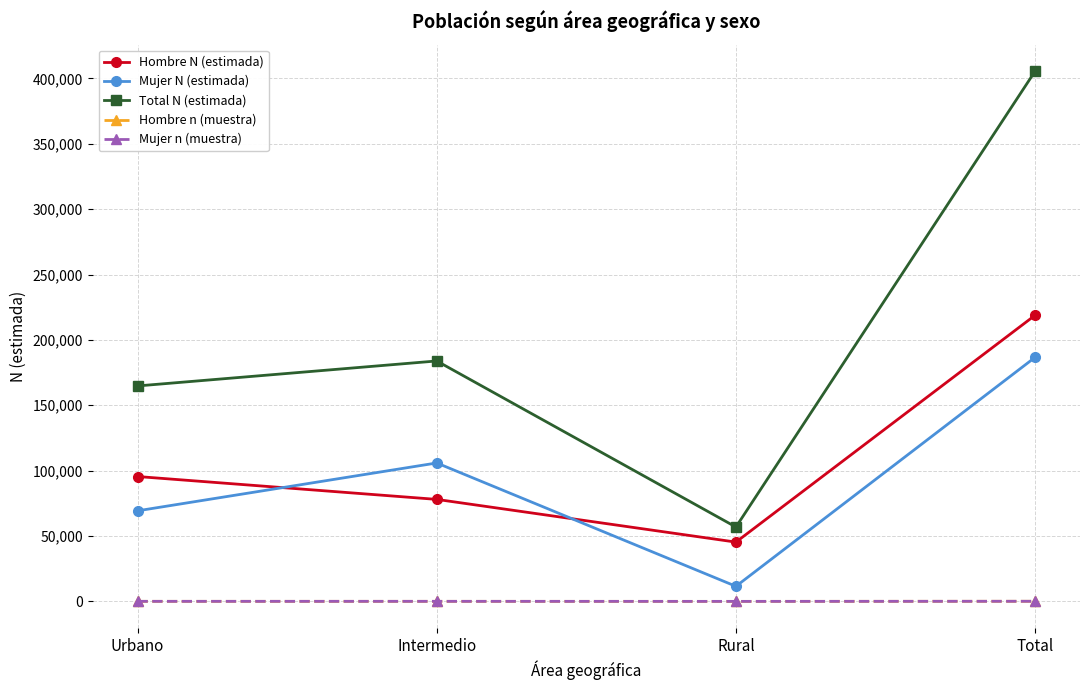

How many categories are shown in the chart?

4